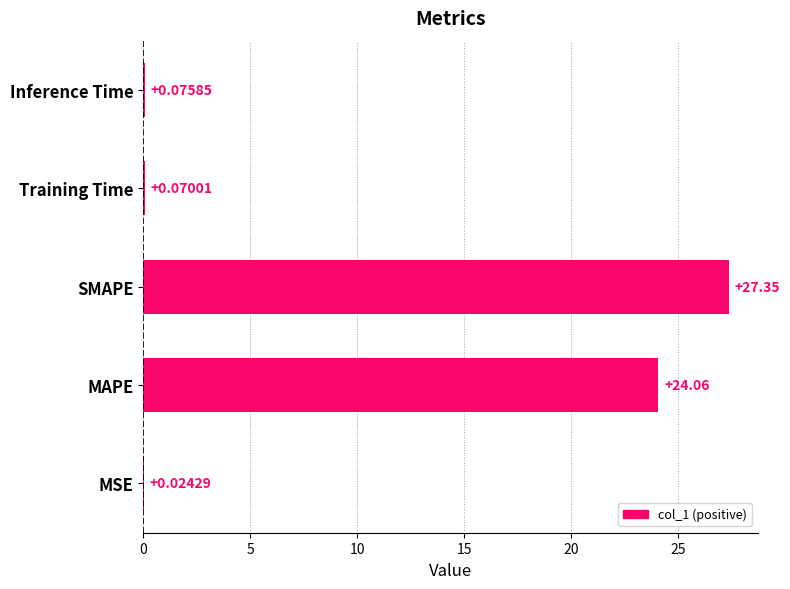

At which category does the chart reach its peak across all series?

SMAPE